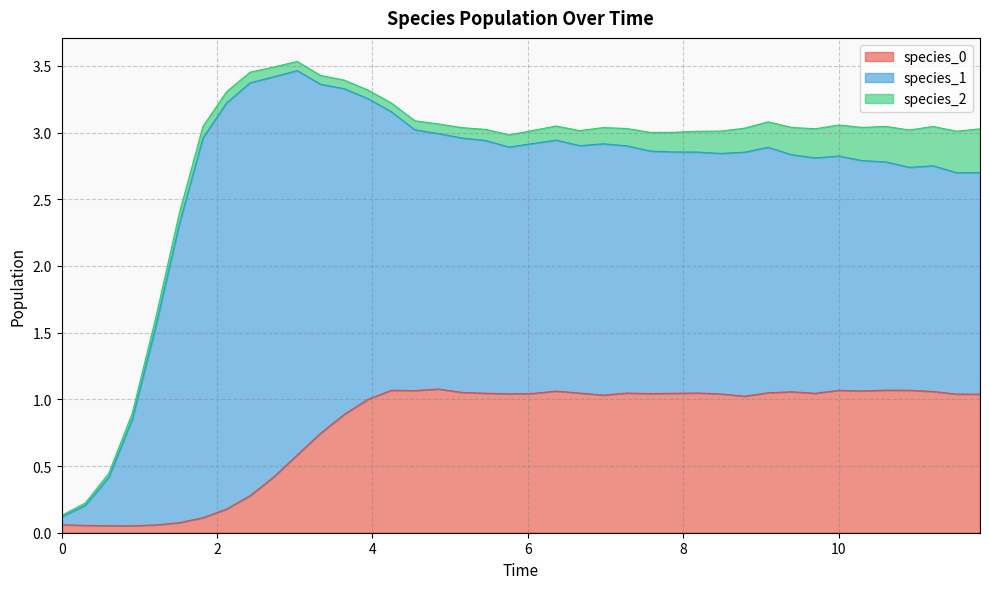

What is the difference between the species_0 values at 22 and 0?

1.0